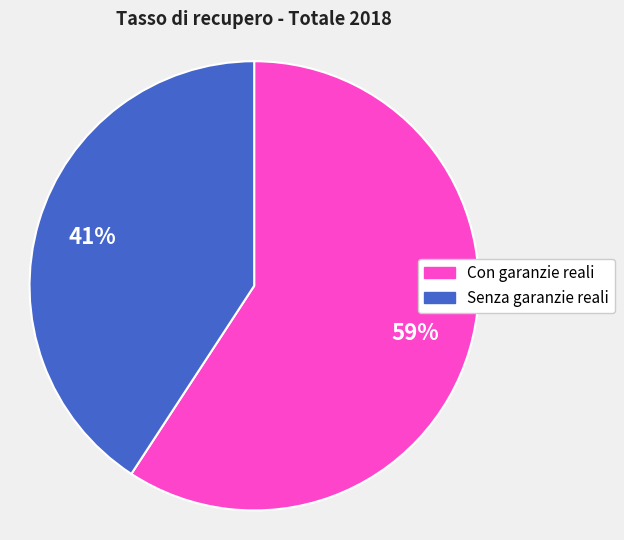

Which slice represents more than half of the pie?

Con garanzie reali